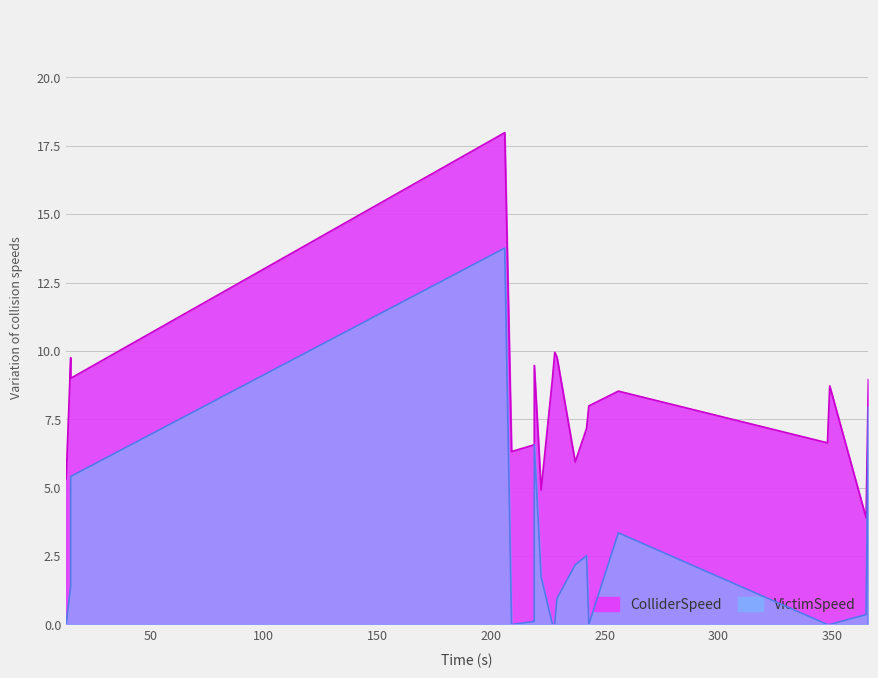

Reading right to left, list all the values displayed in this chart.

ColliderSpeed: 366=4.3	366=9.0	365=3.9	349=8.7	348=6.6	256=8.5	243=8.0	242=7.2	237=5.9	229=9.8	228=9.9	227=9.0	222=4.9	219=9.5	219=6.6	209=6.3	206=18.0	15=9.0	15=9.8	13=5.3
VictimSpeed: 366=0.0	366=8.0	365=0.4	349=0.0	348=0.0	256=3.4	243=0.0	242=2.5	237=2.2	229=0.9	228=0.0	227=0.0	222=1.7	219=6.6	219=0.1	209=0.0	206=13.8	15=5.4	15=1.4	13=0.0